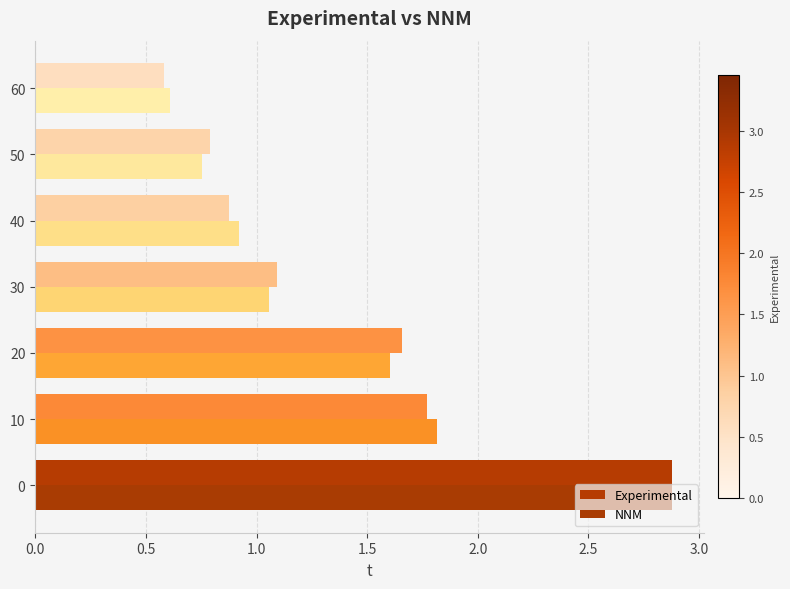

How many data points in Experimental are above 1?

4